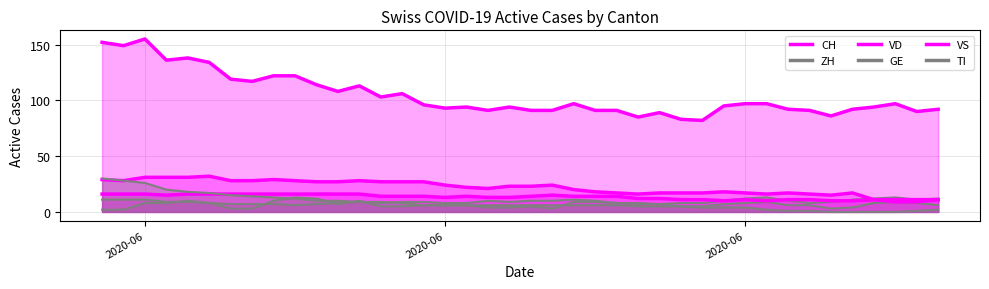

What is the difference between the highest and lowest values at 2020-06?

147